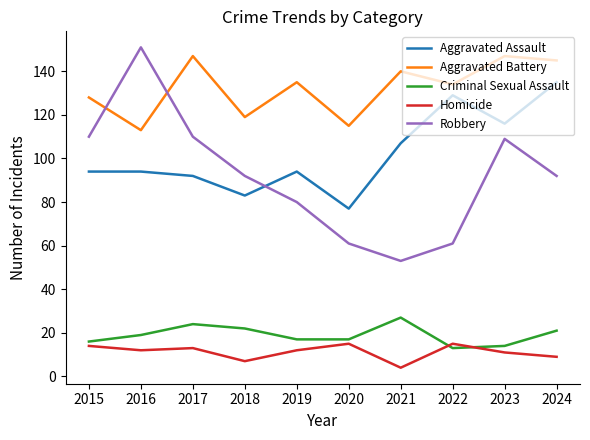

Does the chart have visible grid lines?

No